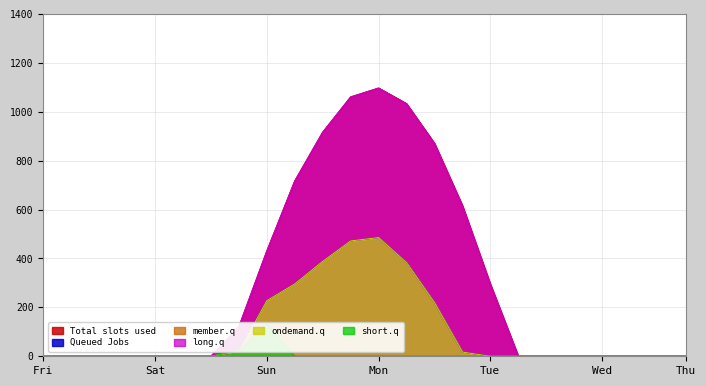

How many series are shown in this chart?

6